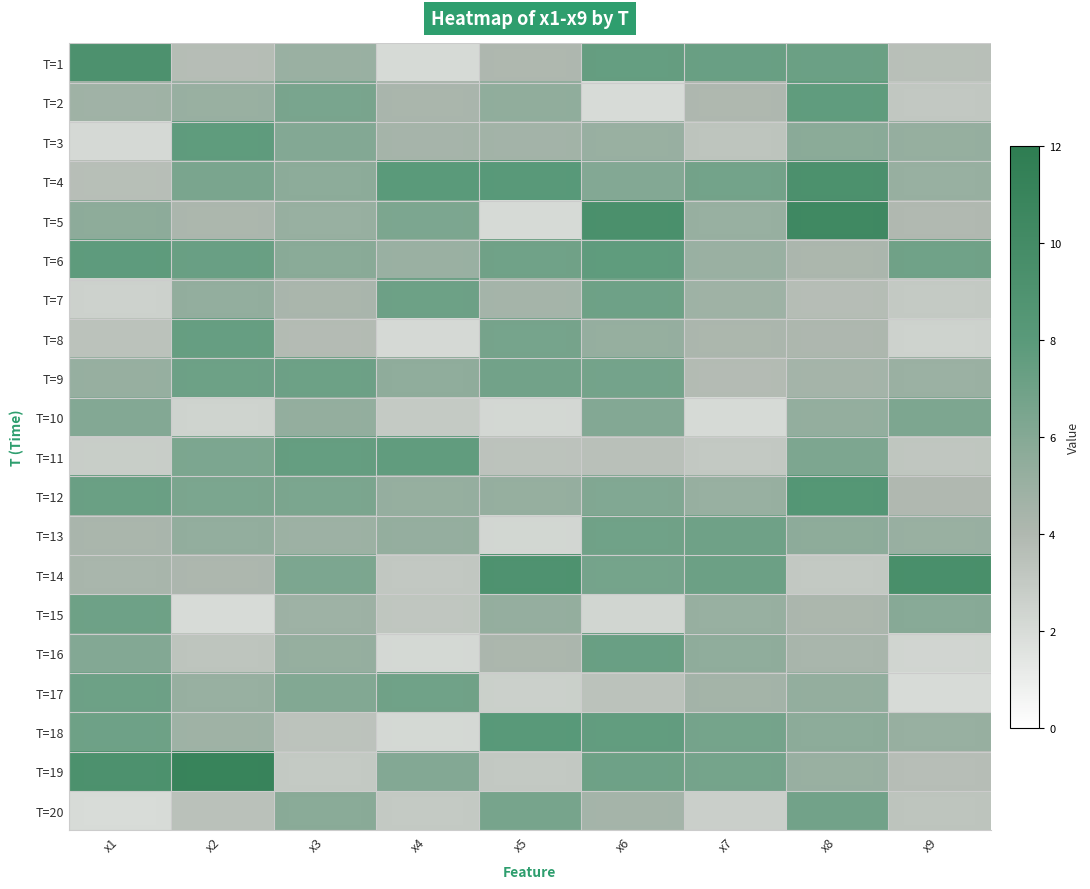

What is the spread (max minus min) of values at x3?

4.5